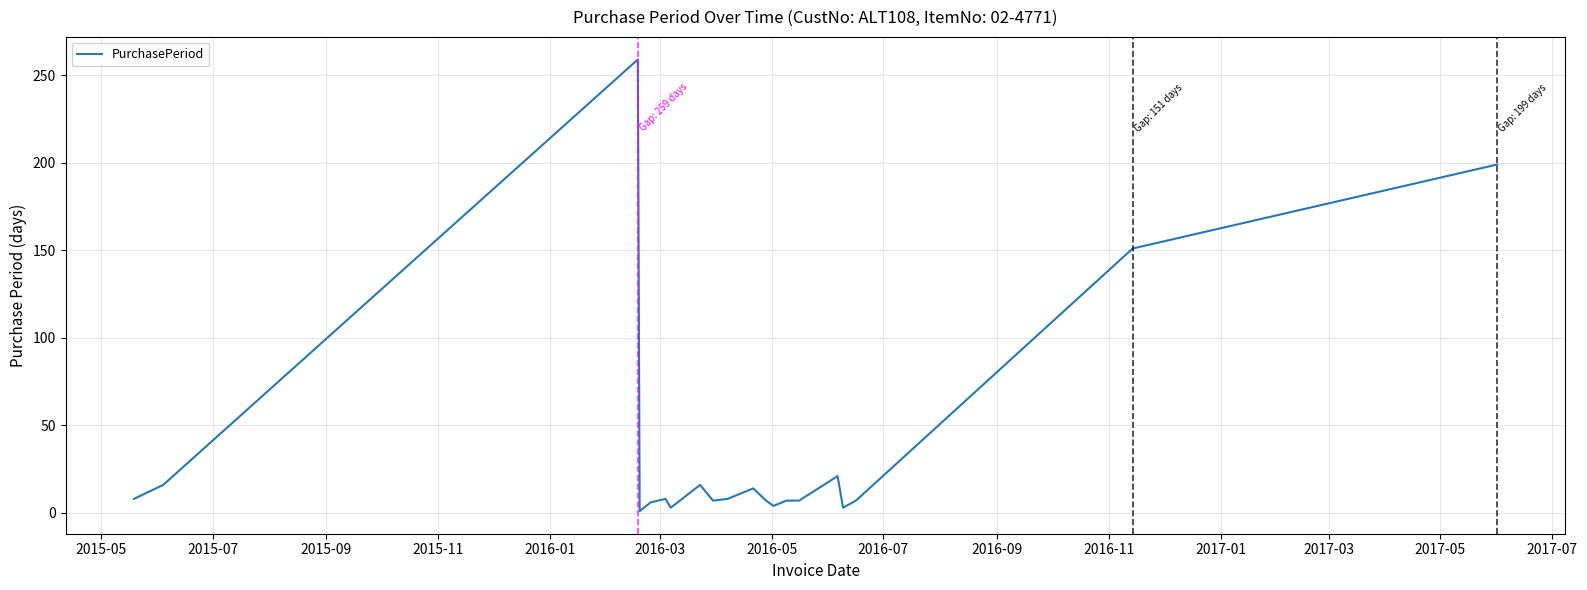

What is the difference between the maximum and minimum values?

258